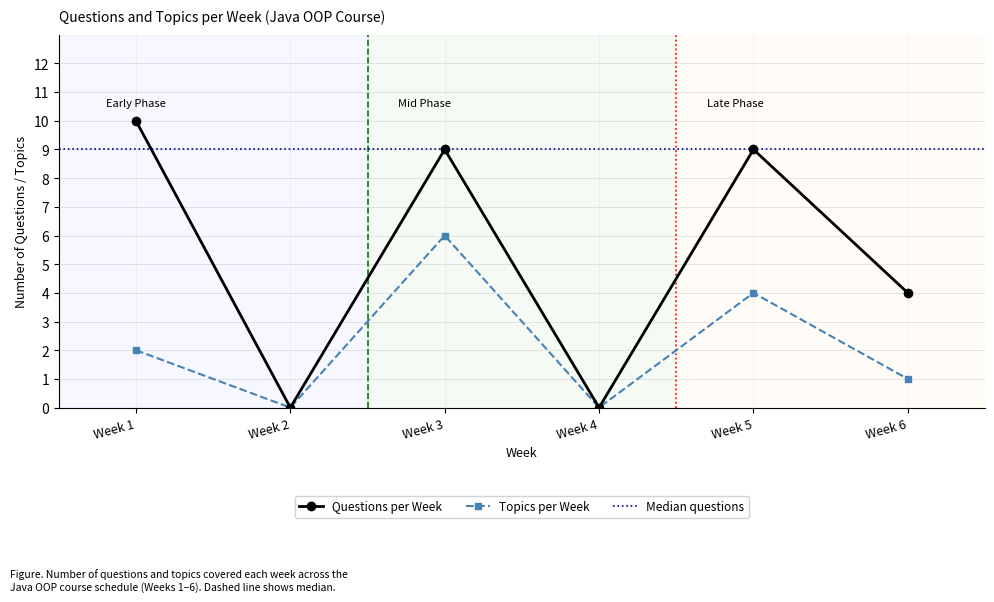

Rank the categories by value from lowest to highest.

Week 2, Week 4, Week 6, Week 3, Week 5, Week 1